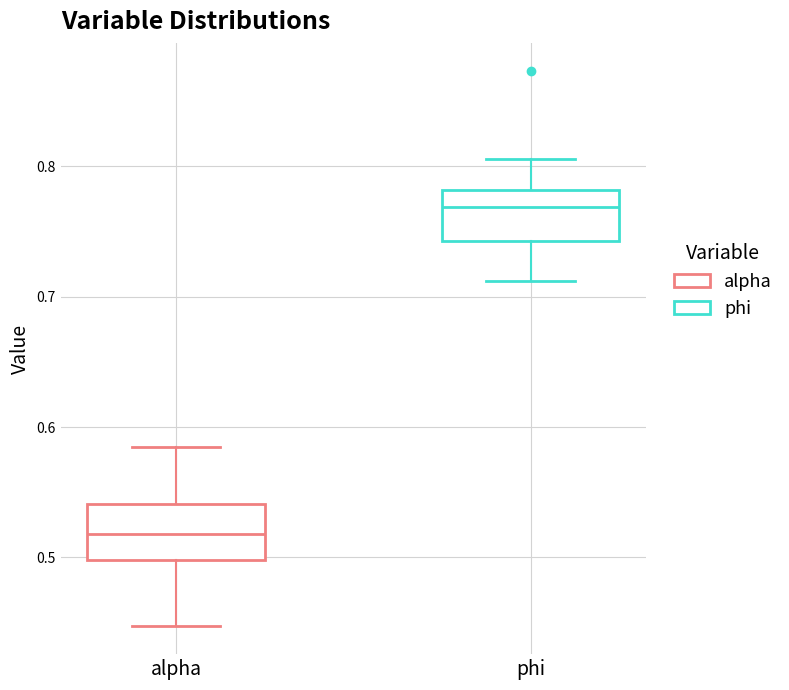

Reading left to right, read every box against the y-axis: the position of its median line, the range the box covers, and the ends of its whiskers. The values are not printed on the chart, so give them approximately, as read against the axis.

alpha: median 0.52, box 0.50 to 0.54, whiskers 0.45 to 0.59
phi: median 0.77, box 0.74 to 0.78, whiskers 0.71 to 0.81